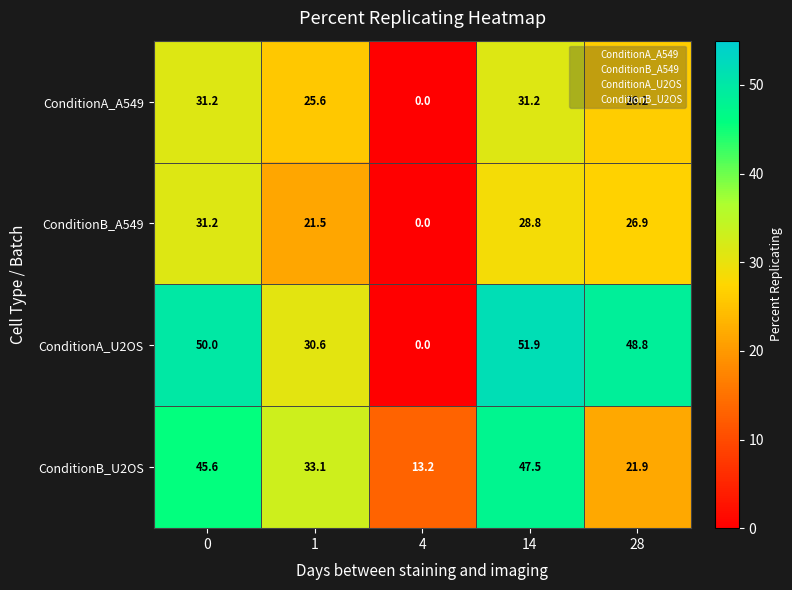

True or false: ConditionA_U2OS has a value of 28.7 at 0.

False